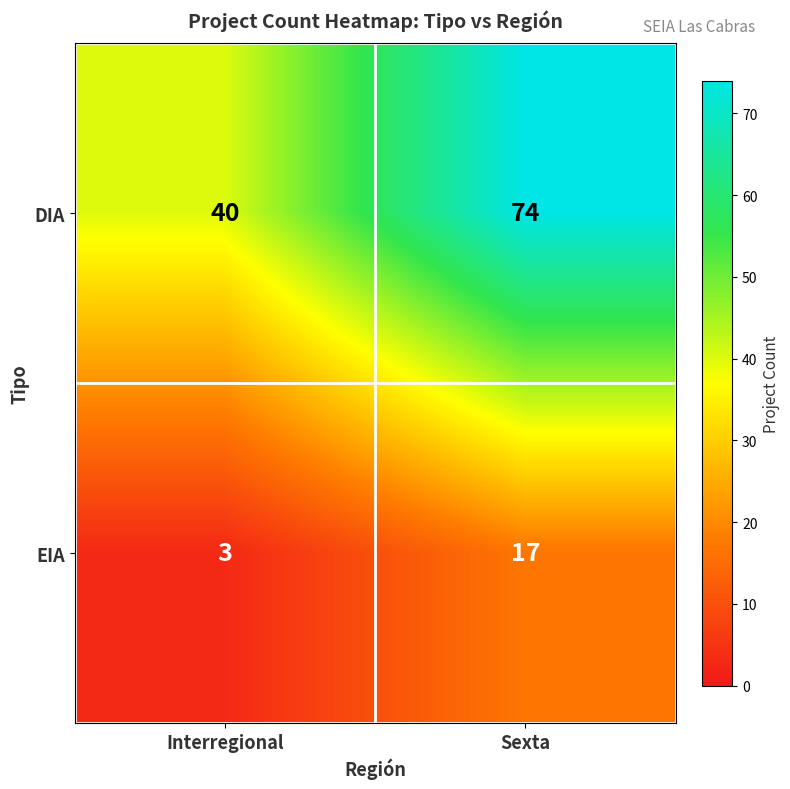

Which series changed the most between Interregional and Sexta?

DIA